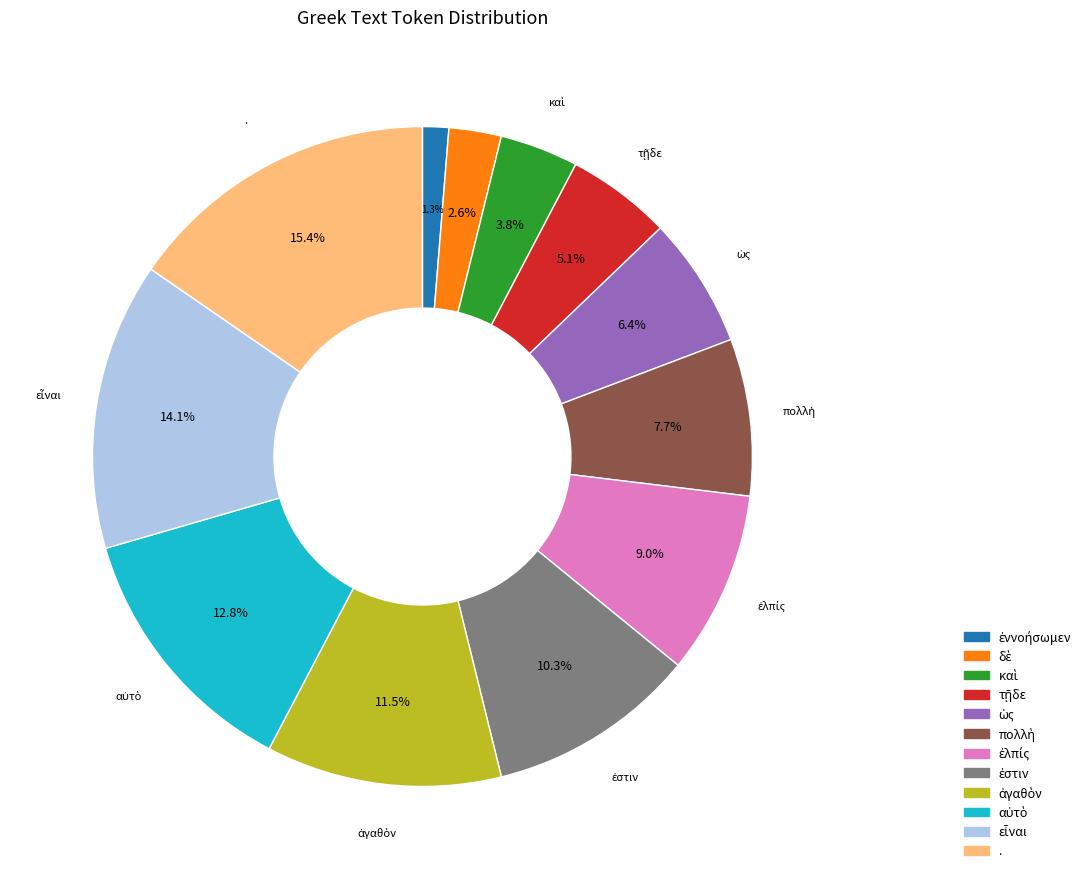

Which slice is the largest?

.